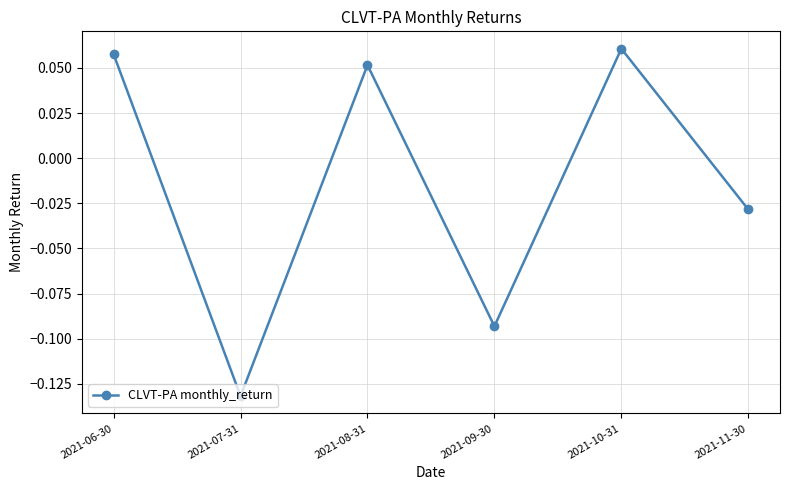

List the labels in order of value, largest first.

2021-10-31, 2021-06-30, 2021-08-31, 2021-11-30, 2021-09-30, 2021-07-31